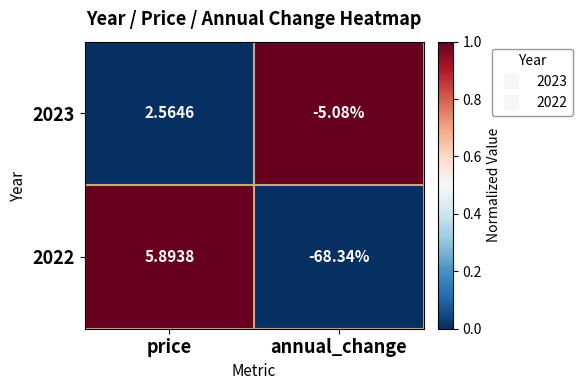

At which label does 2023 reach its peak?

price